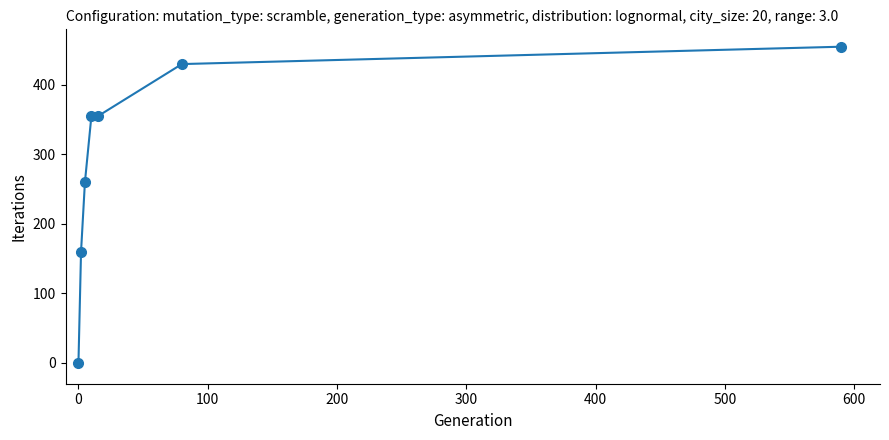

What is the sum of all values?

2015